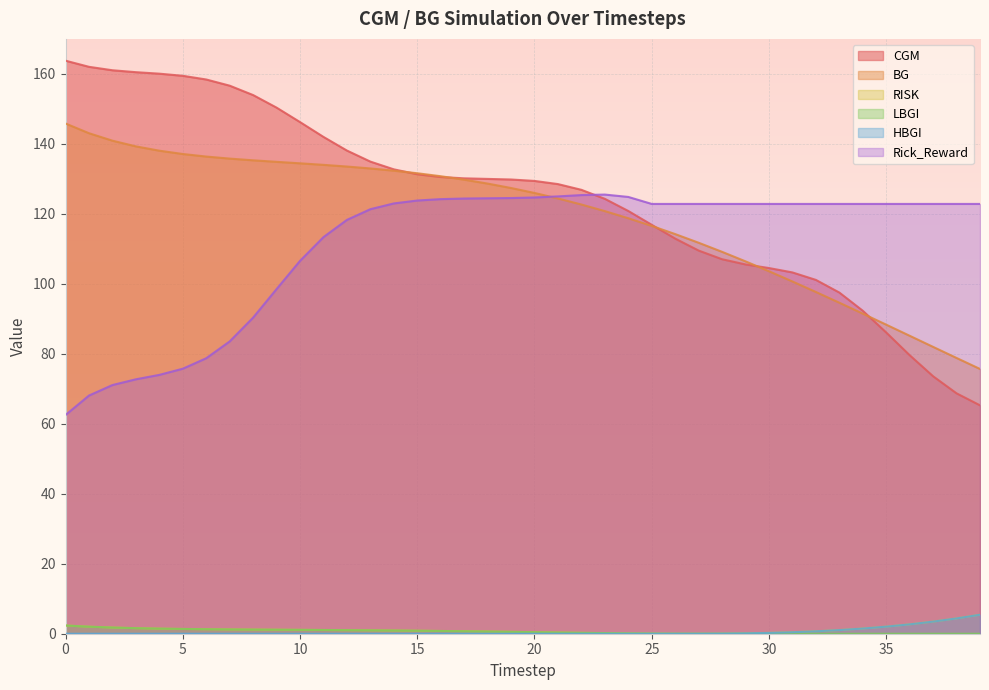

Is it true that CGM equals 116.9 at 25?

True